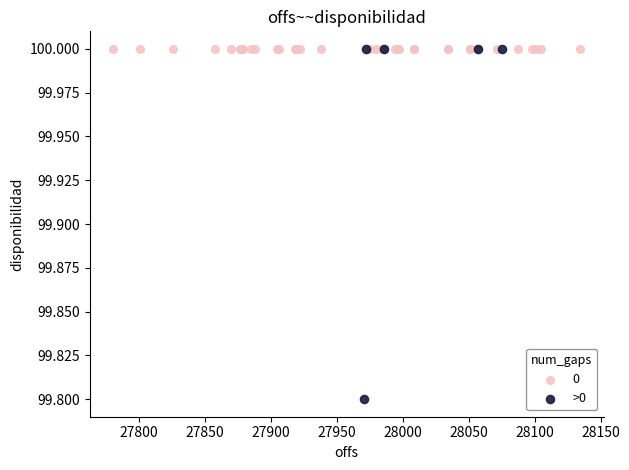

Which series contains the lowest Y value?

>0